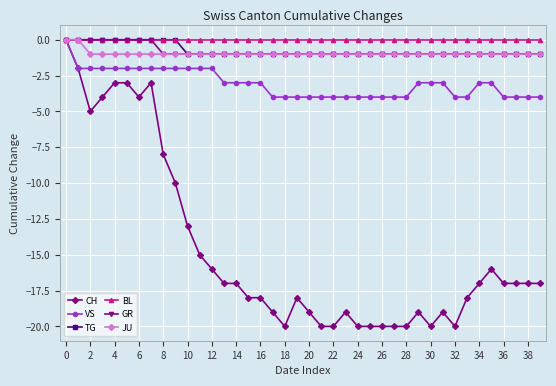

What is the smallest value displayed?

-20